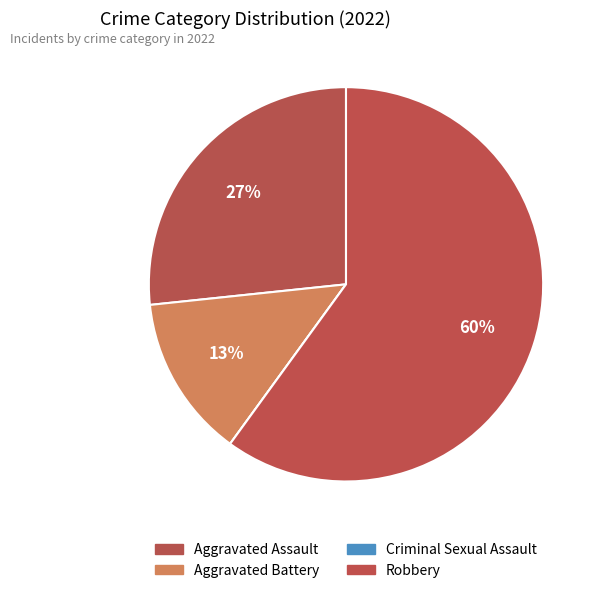

Approximately how many times larger is the value at Robbery compared to Aggravated Assault?

2.2